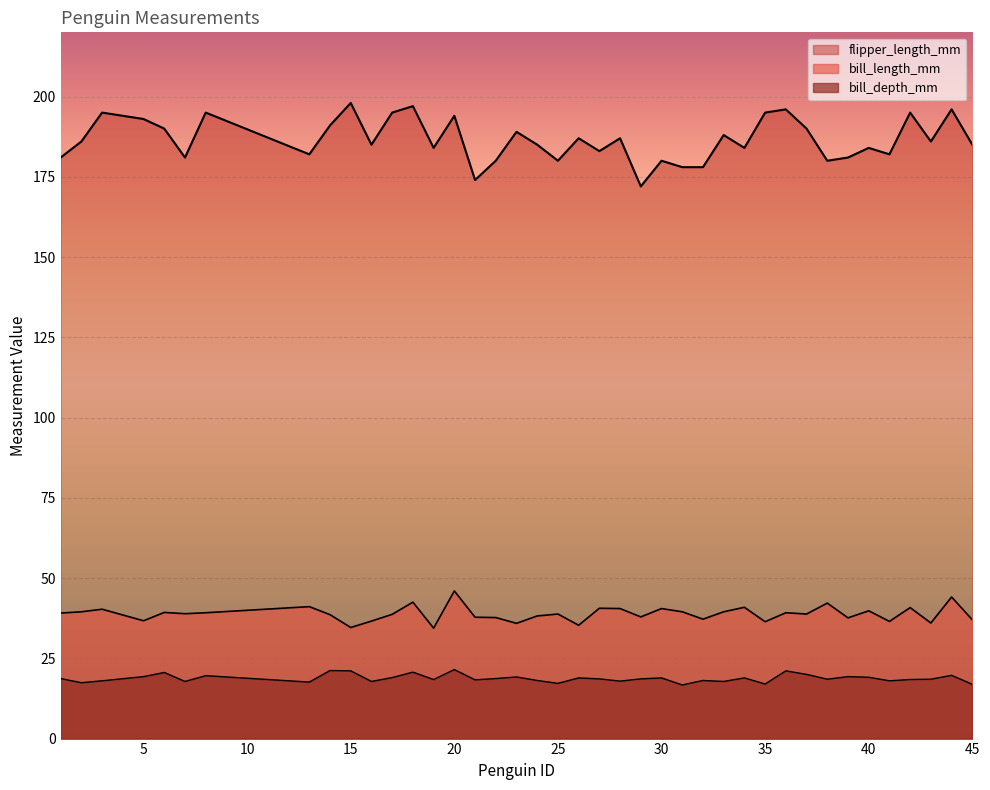

Which has a higher value, 24 or 5?

24